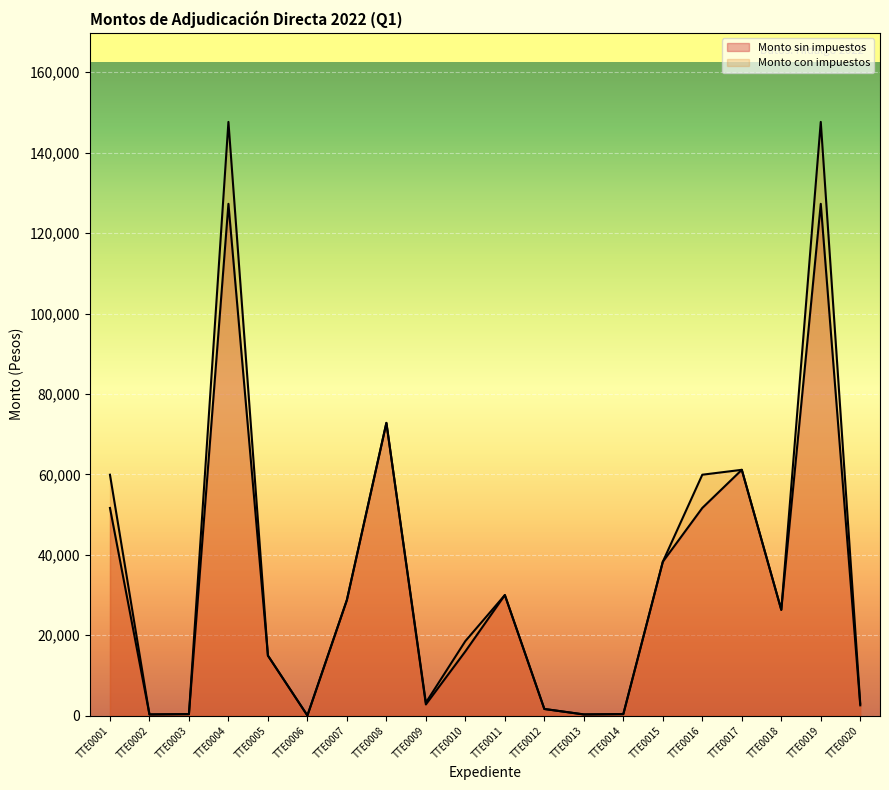

The Monto con impuestos series shows 2996.3 at TTE0020. True or false?

True